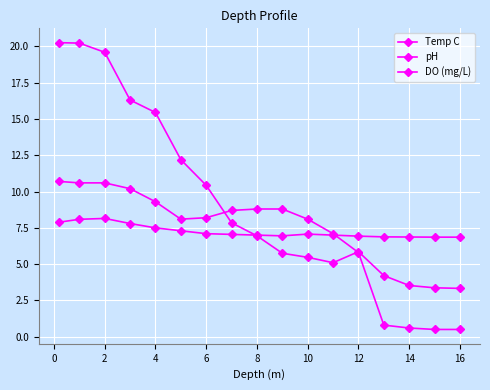

How many values in the DO (mg/L) series exceed 8?

11